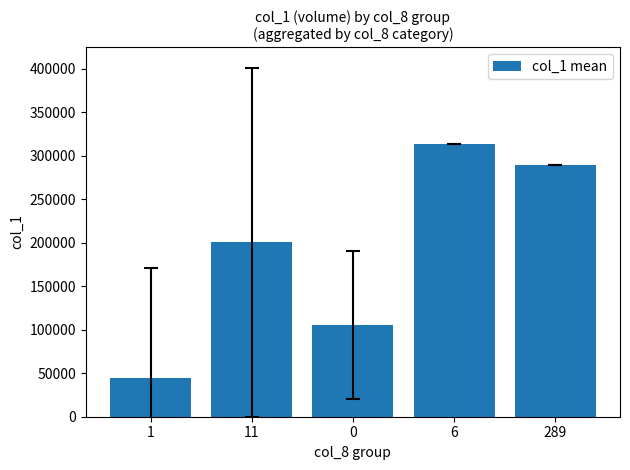

At which label is the value closest to 179458?

11